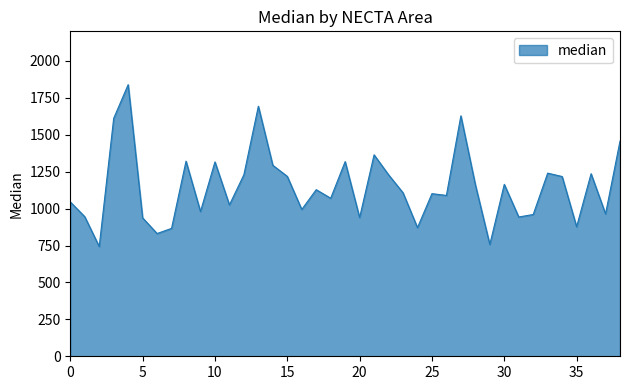

What is the smallest value displayed?

743